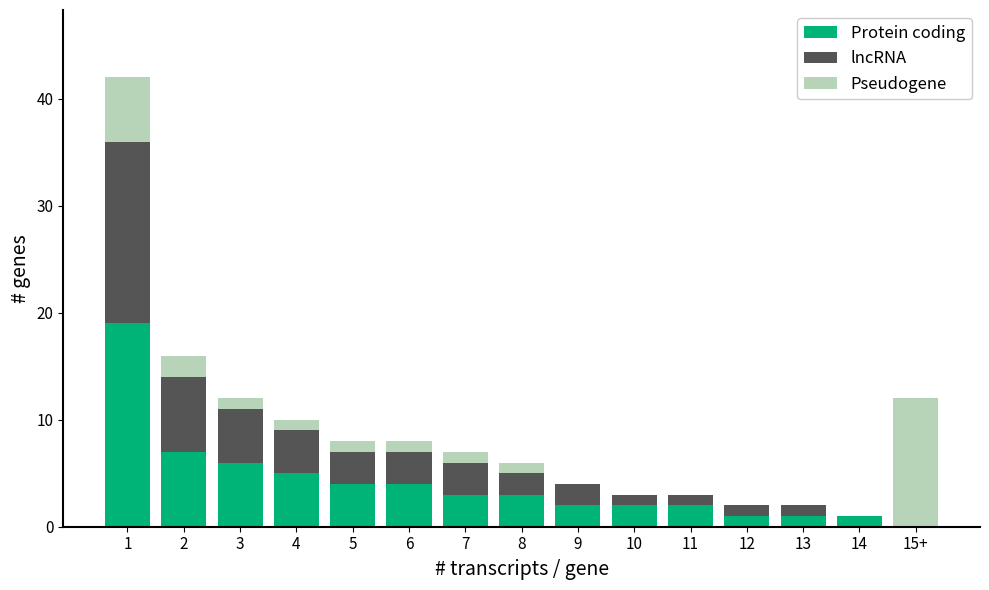

What is the sum of all Protein coding values?

60